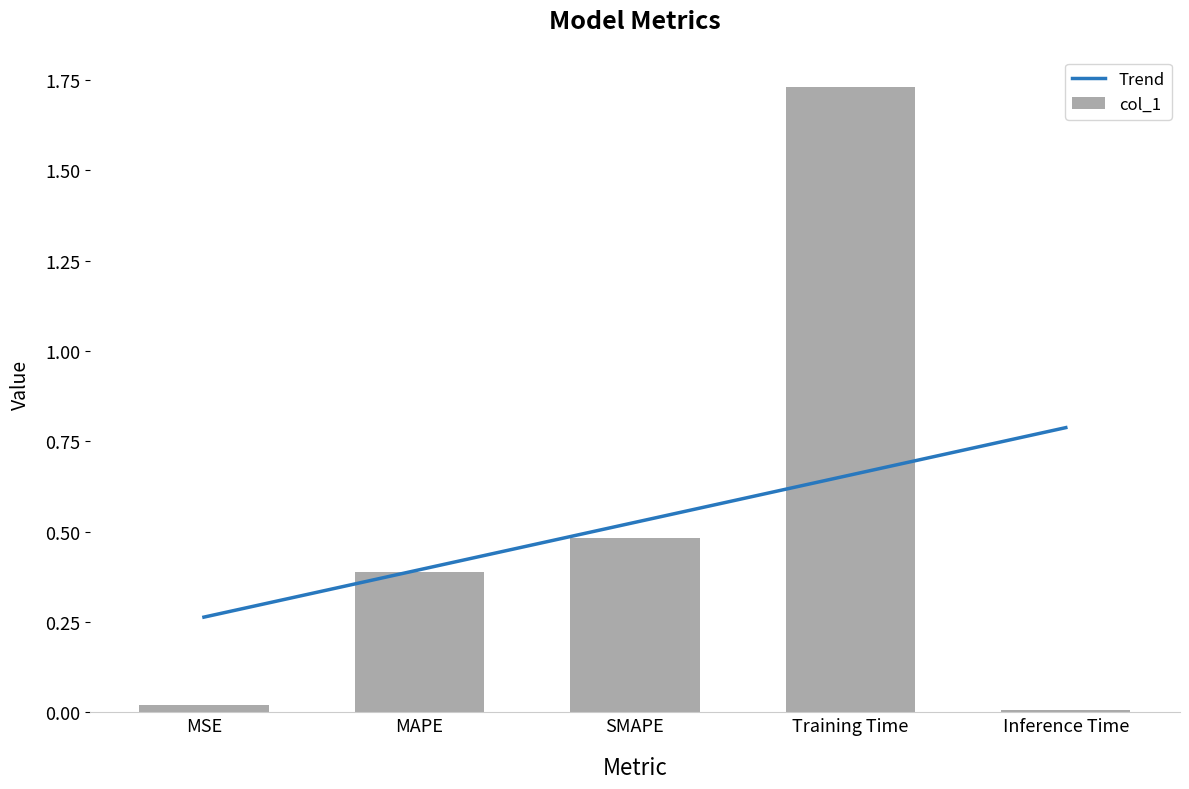

Read the value at SMAPE.

0.5